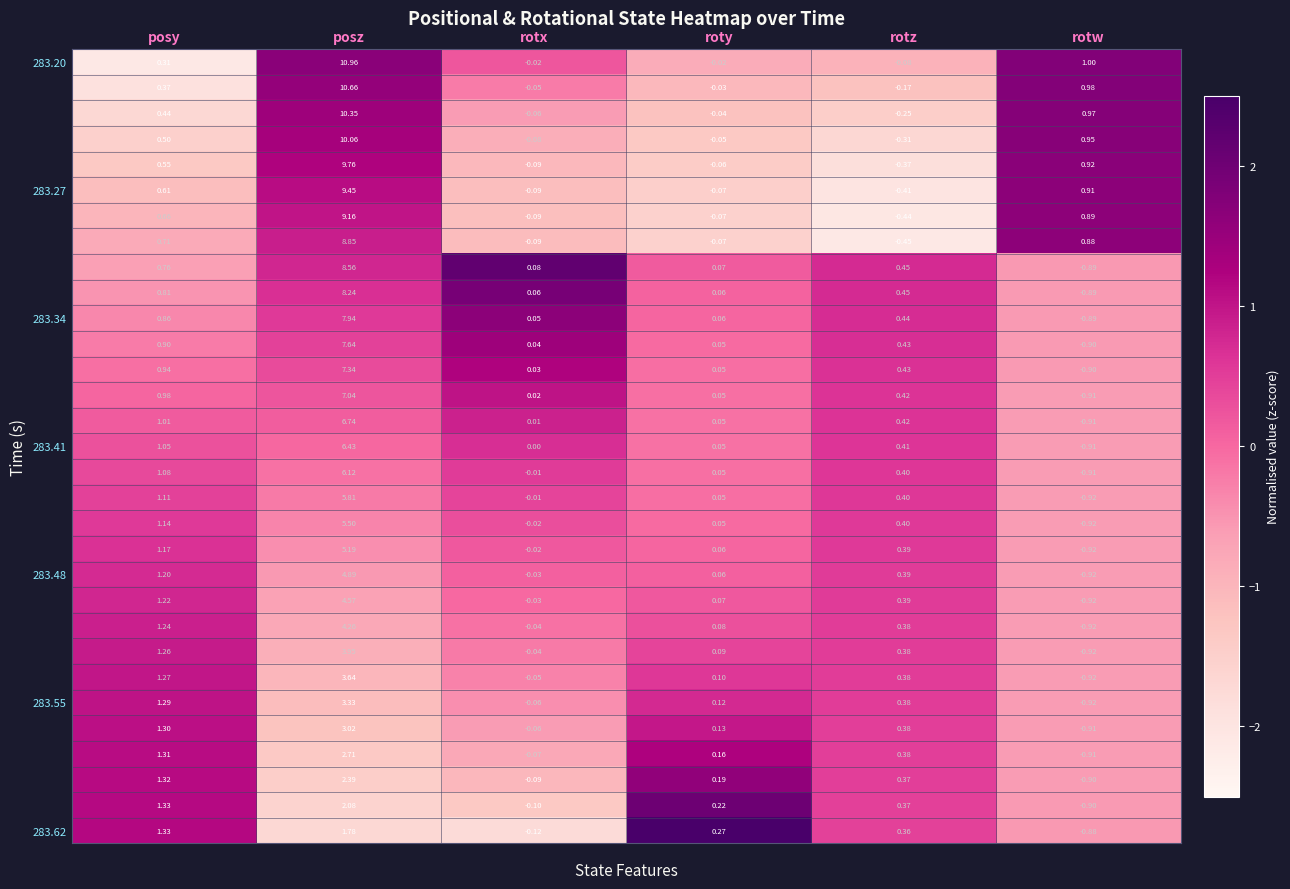

At which category is the sum across all series the highest?

posz